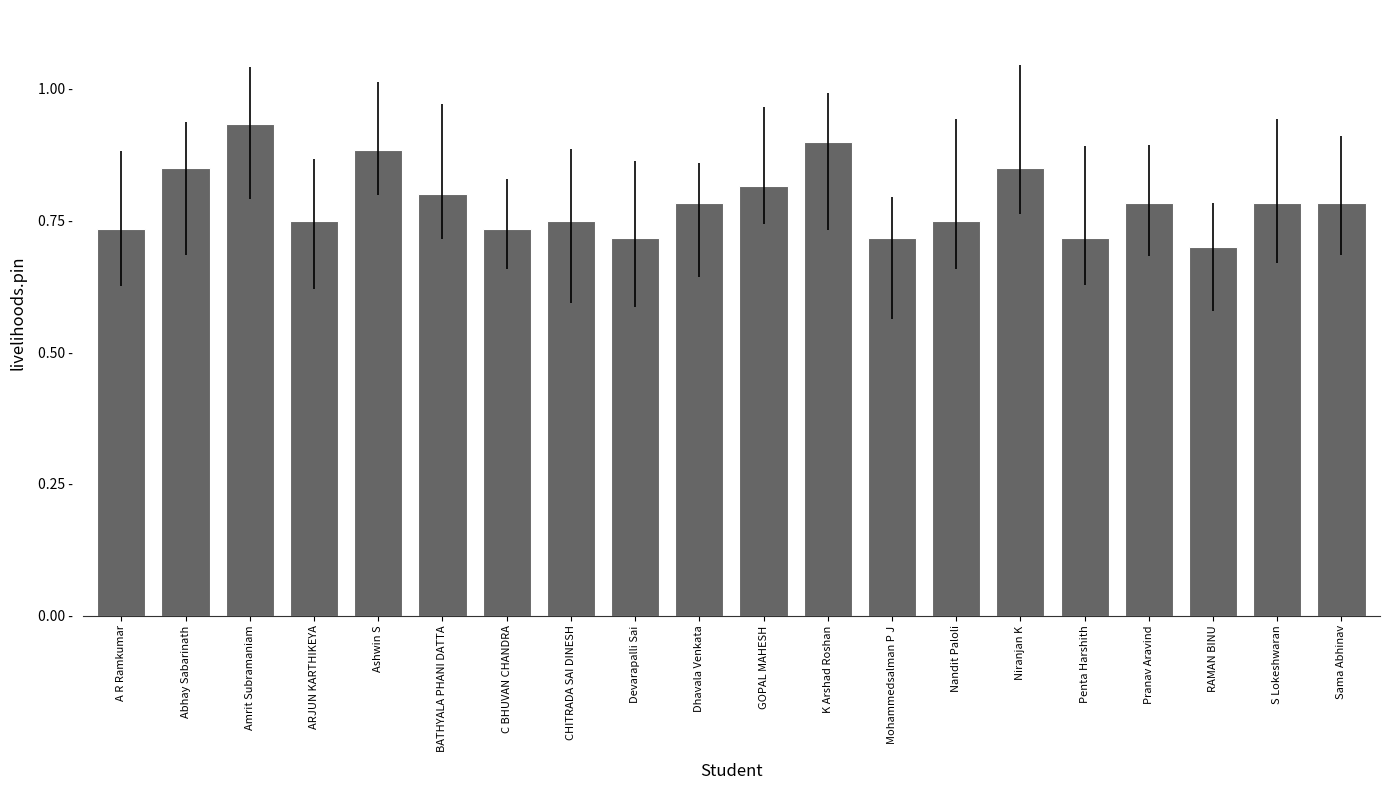

What is the label of the 4th bar from the right?

Pranav Aravind